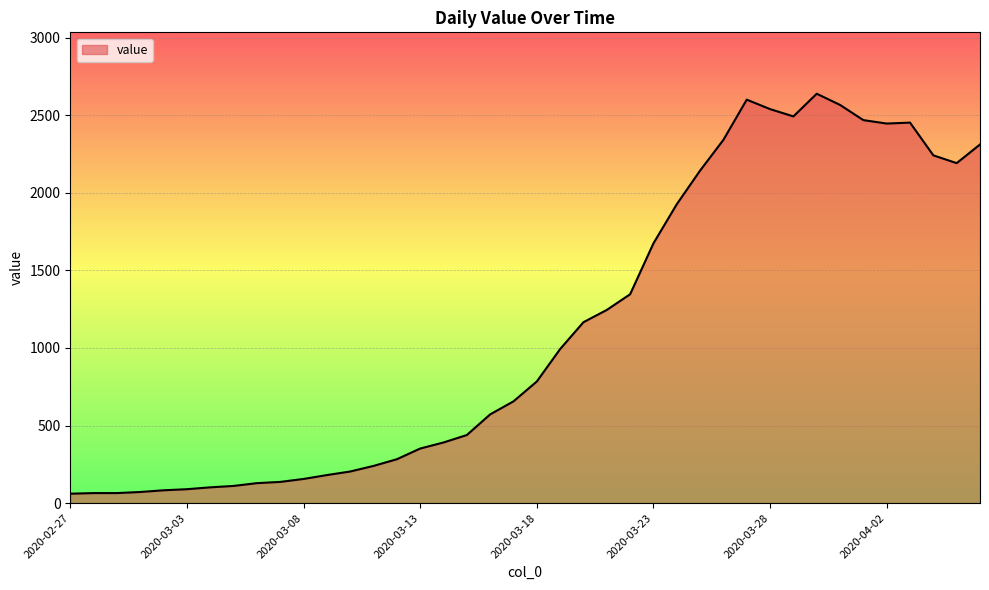

What is the maximum value shown in the chart?

2638